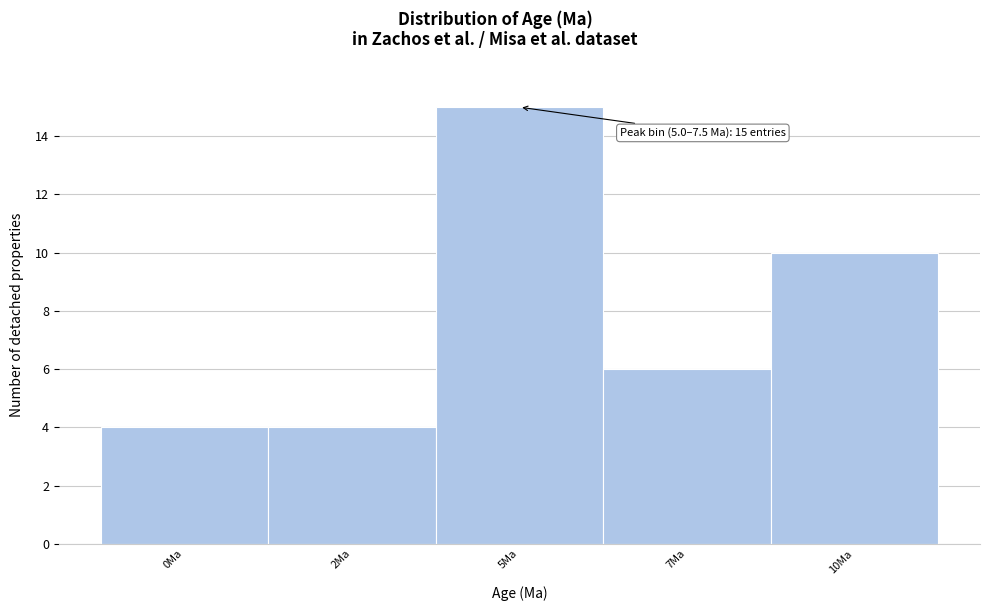

Reading left to right, list all the values displayed in this chart.

0Ma=4	2Ma=4	5Ma=15	7Ma=6	10Ma=10